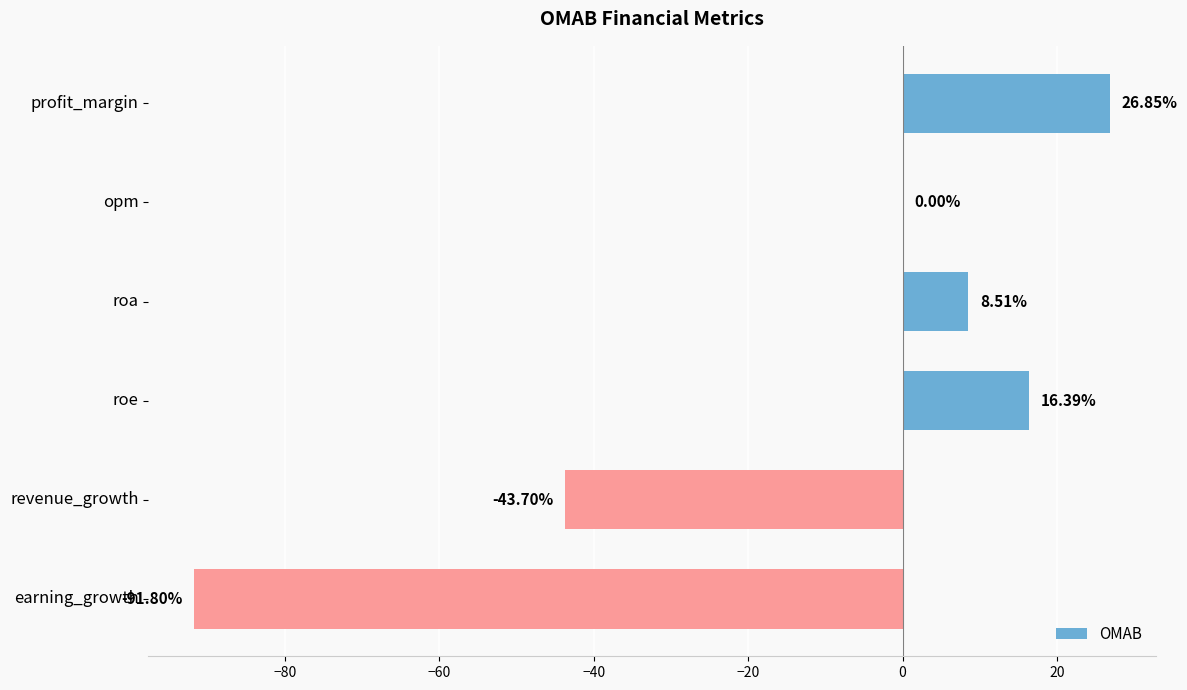

Count the number of categories in the chart.

6